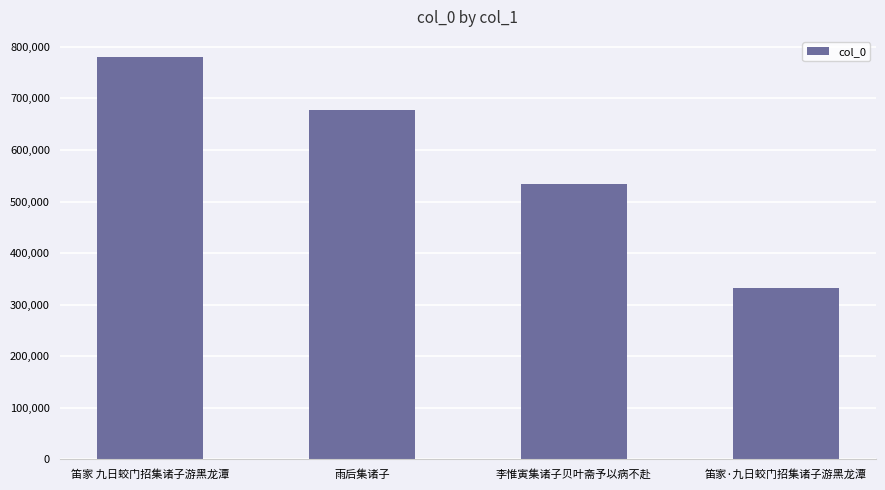

How many bars are there in total?

4